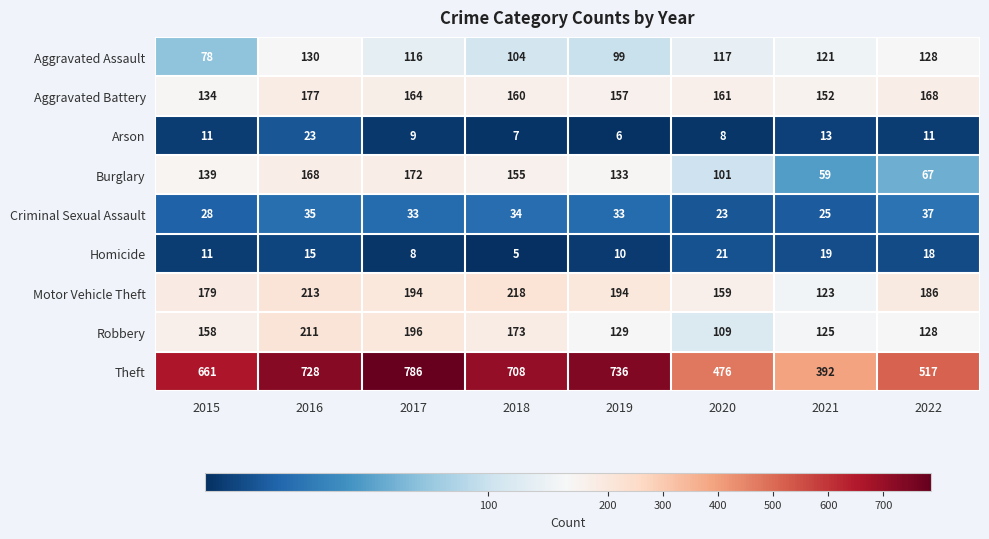

What is the average value of the Aggravated Battery series?

159